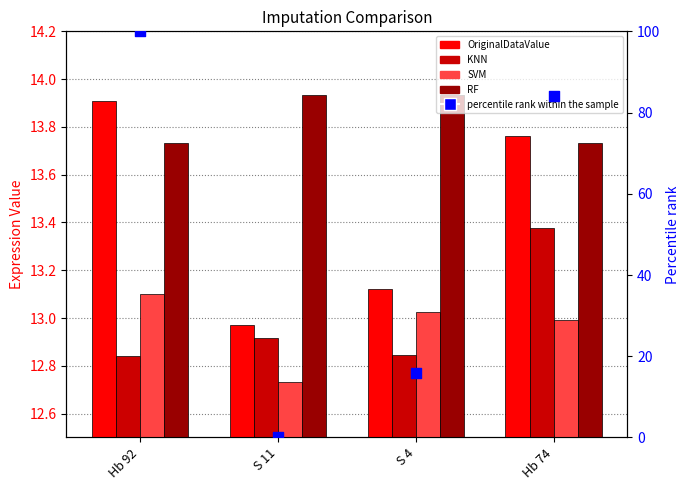

Which series reaches the maximum Y coordinate?

percentile rank within the sample